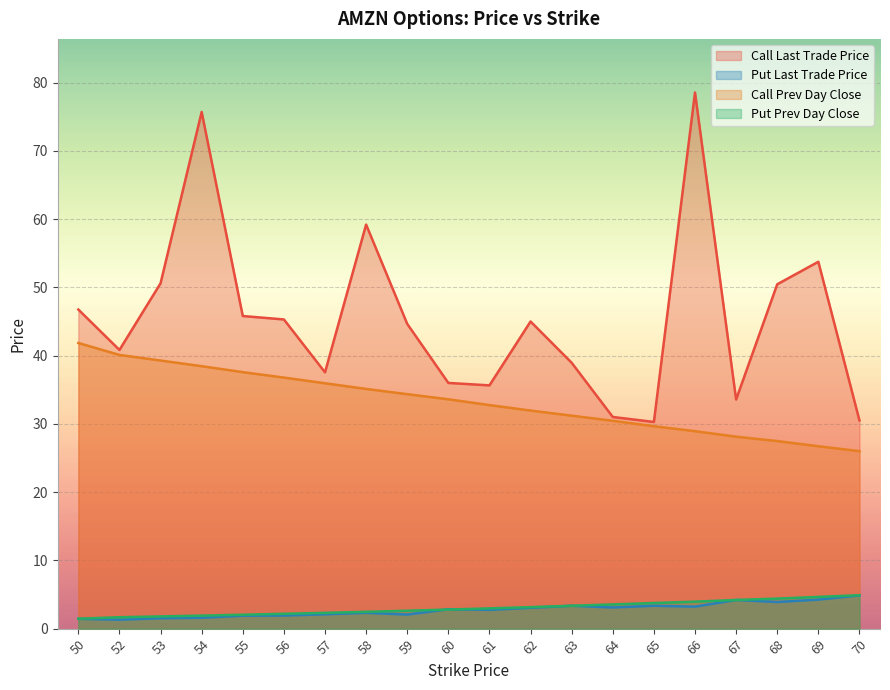

Read the Call Prev Day Close value at 63.

31.2